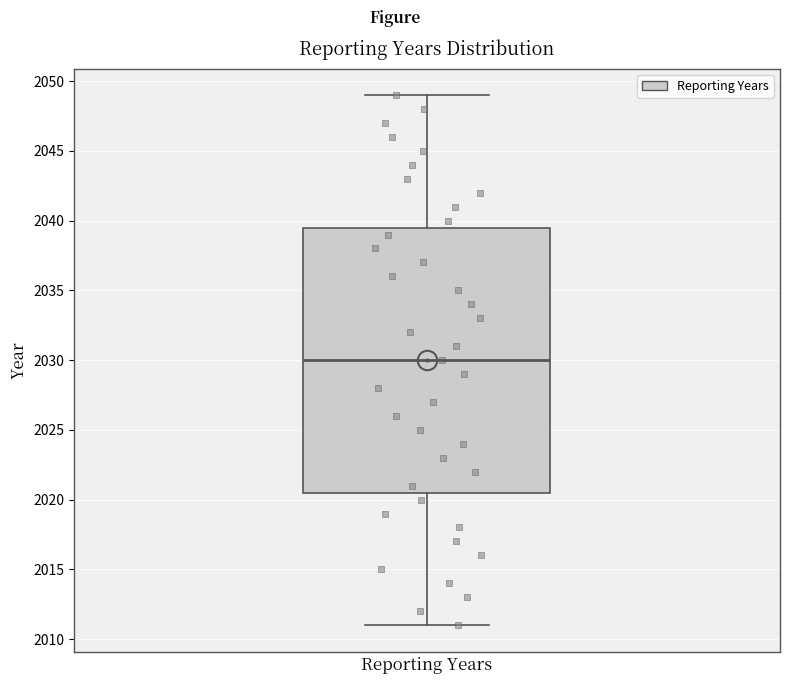

Read this box plot against the y-axis: the position of the median line, the range covered by the box, and the ends of both whiskers. The values are not printed on the chart, so give them approximately, as read against the axis.

median 2030.0, box 2020.5 to 2039.5, whiskers 2011.0 to 2049.0